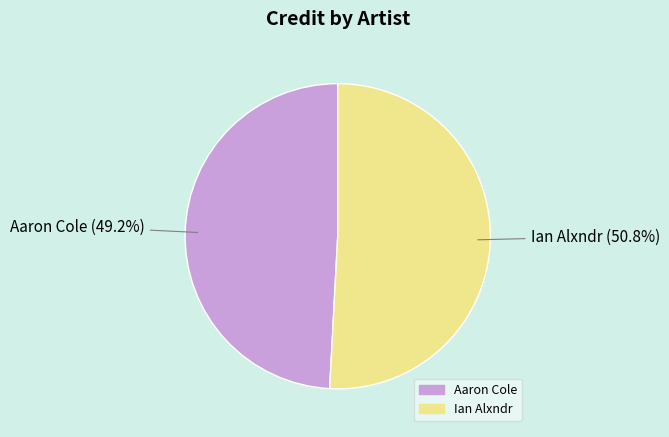

Rank the categories by value from lowest to highest.

Aaron Cole, Ian Alxndr